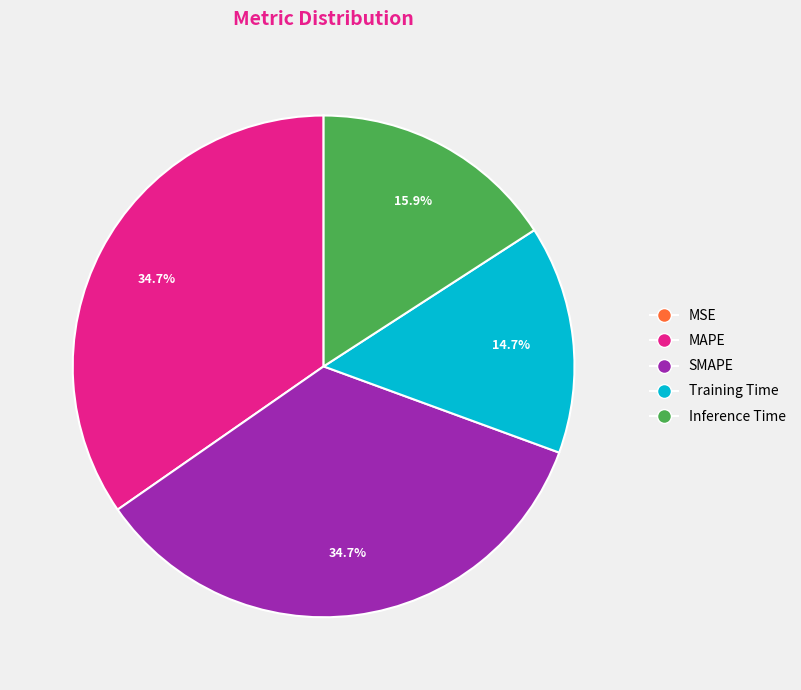

To the nearest percent, what is the average slice percentage?

20%